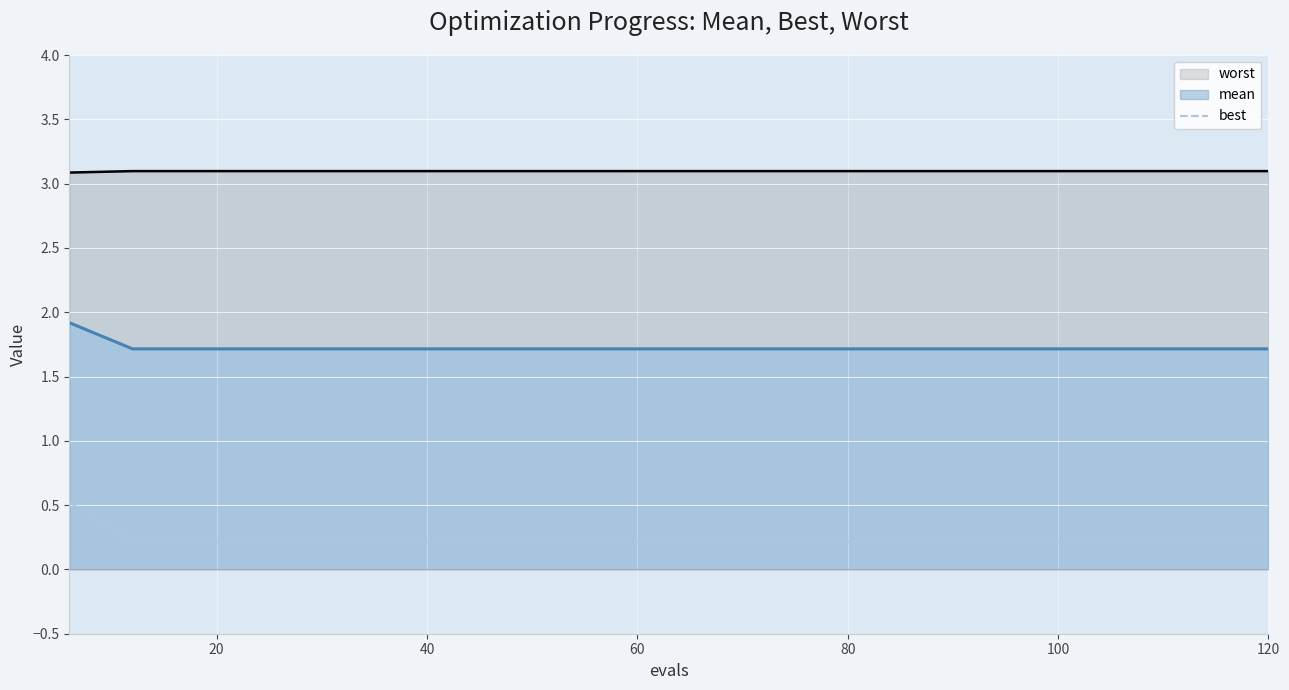

True or false: mean and worst cross at least once.

False